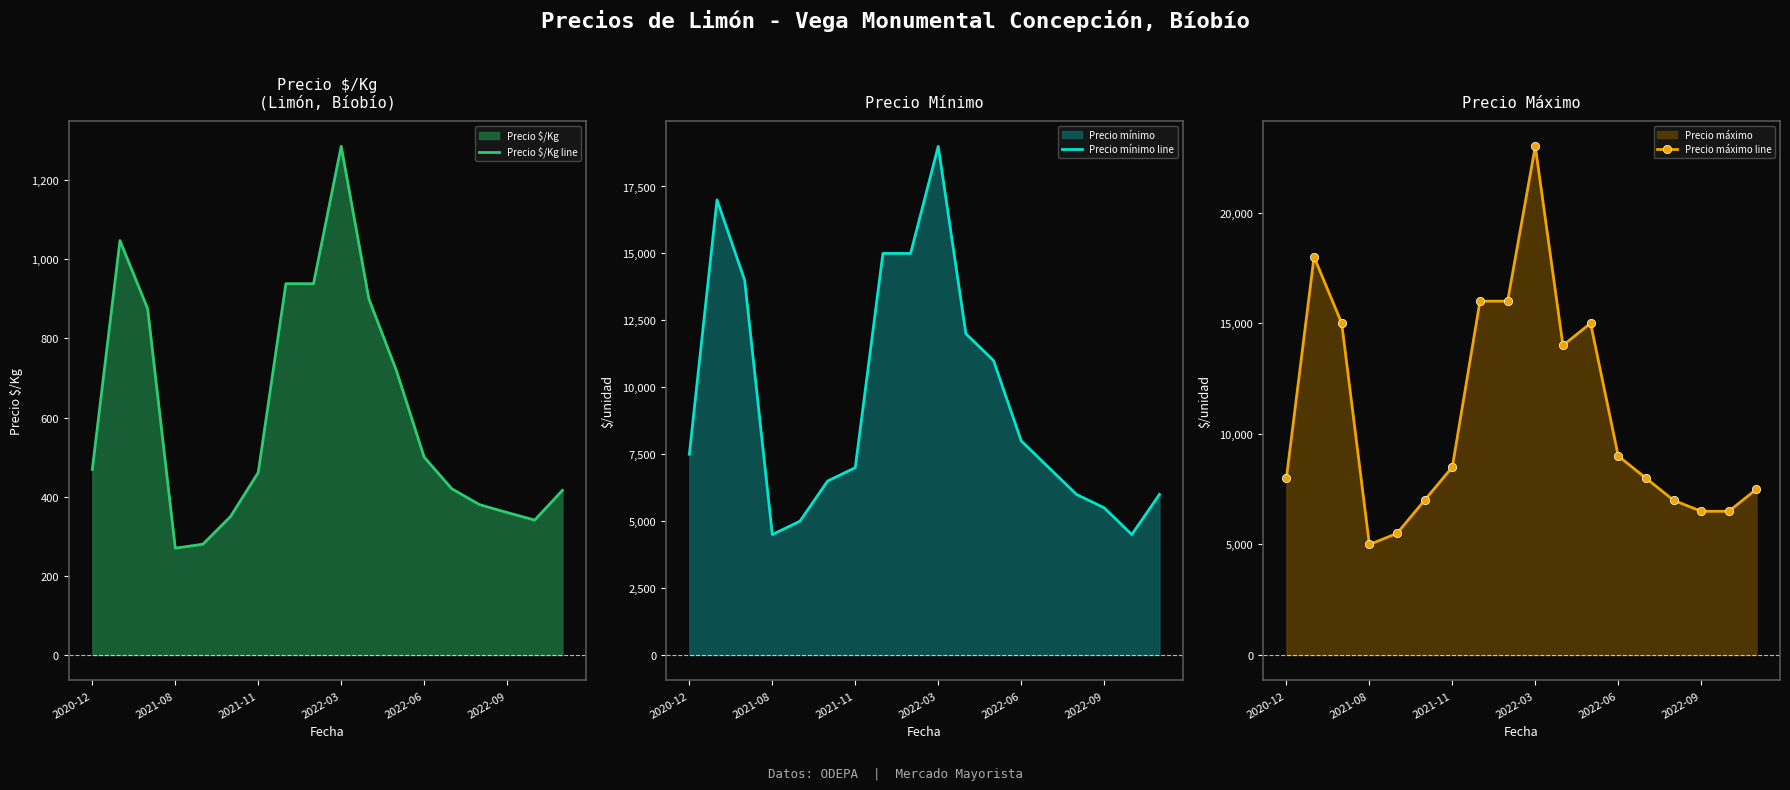

What is the average value of the Precio máximo line series?

10861